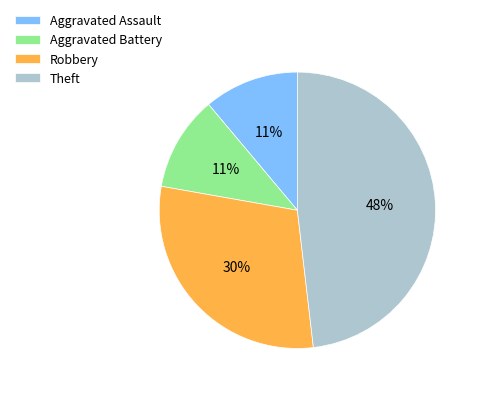

To the nearest percent, what is the average slice percentage?

25%